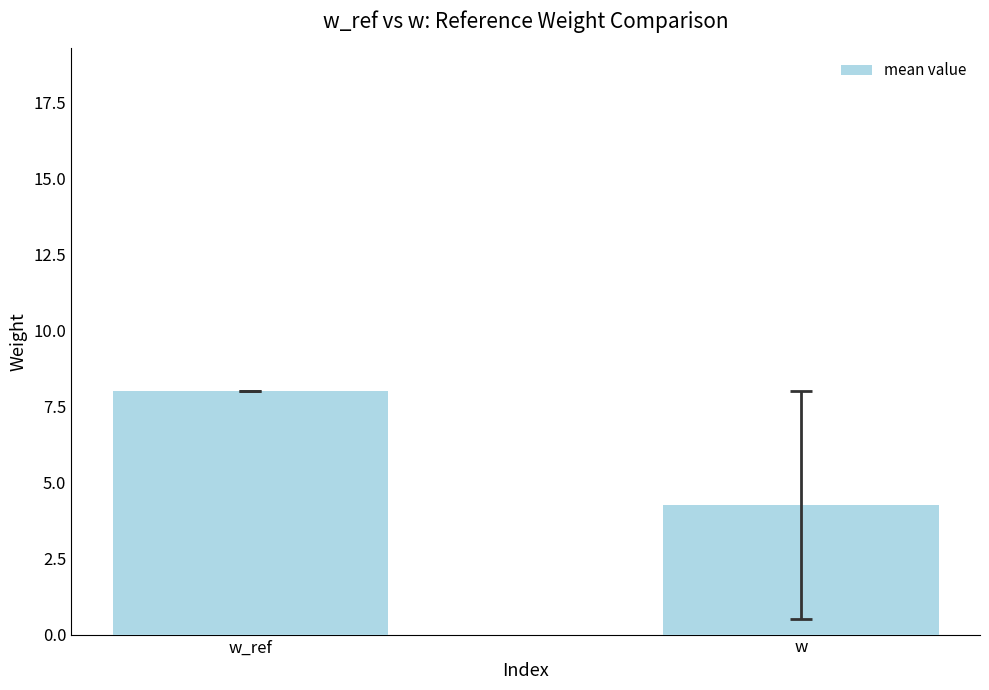

Which label corresponds to the largest value in the chart?

w_ref